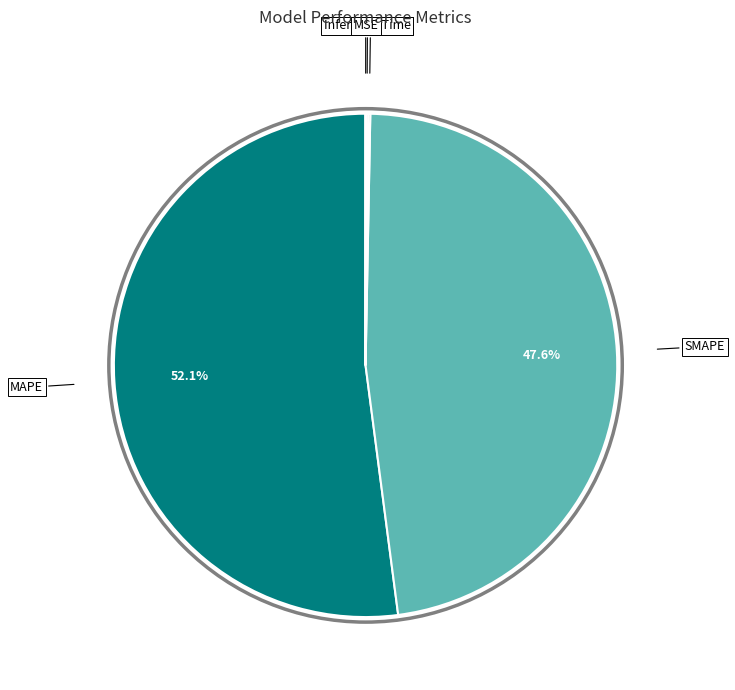

How much of the chart is everything except SMAPE?

52.4%